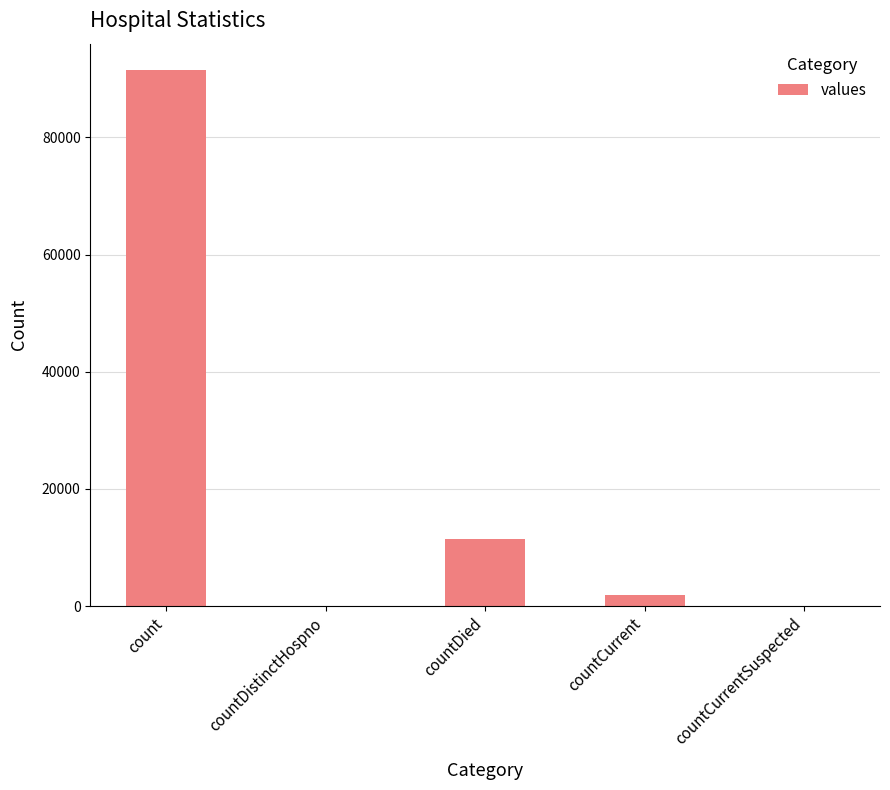

True or false: the data shows 63655 at countCurrentSuspected.

False